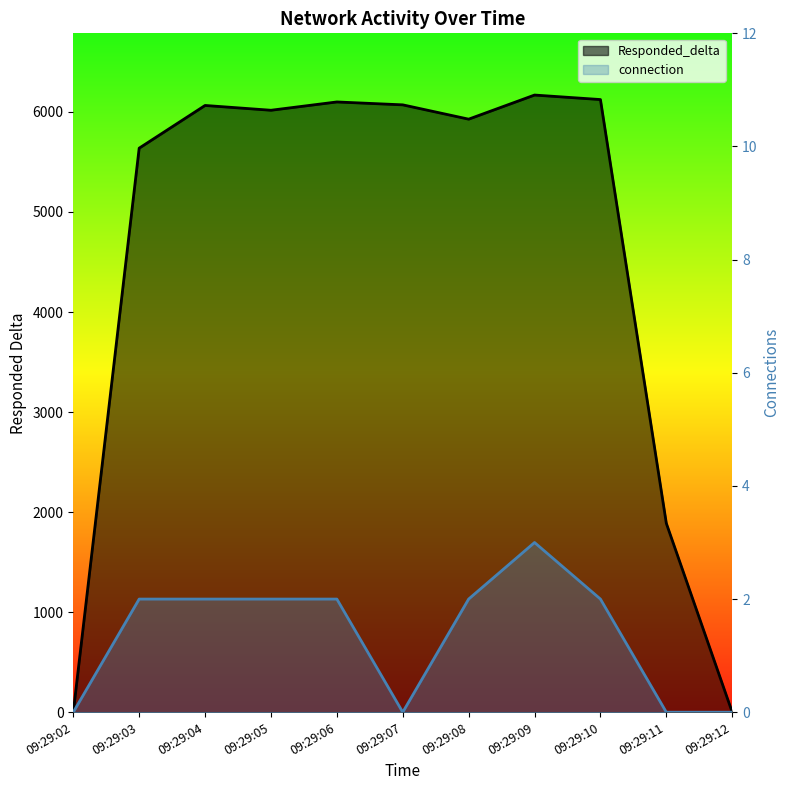

Which series has the largest total across all categories?

Responded_delta